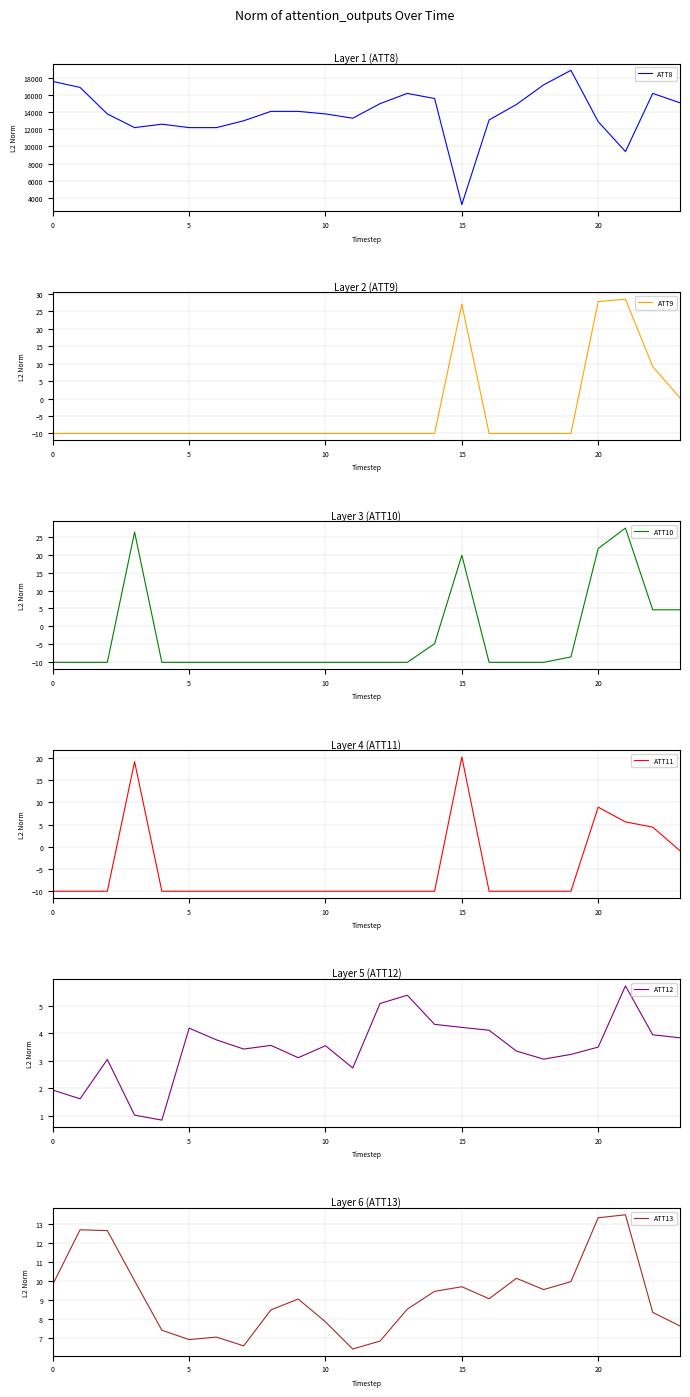

What is the minimum value for ATT11?

-10.0